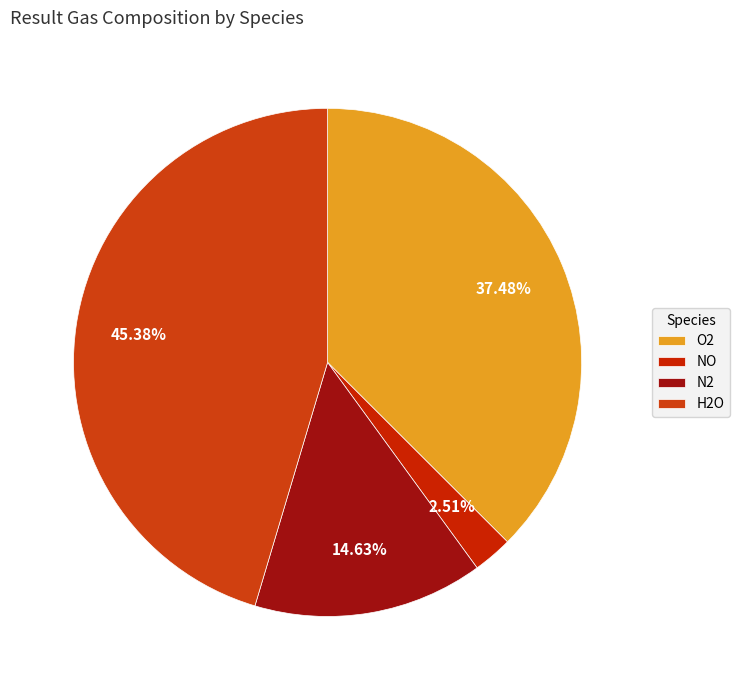

What is the ratio of the value at N2 to the value at NO?

5.8